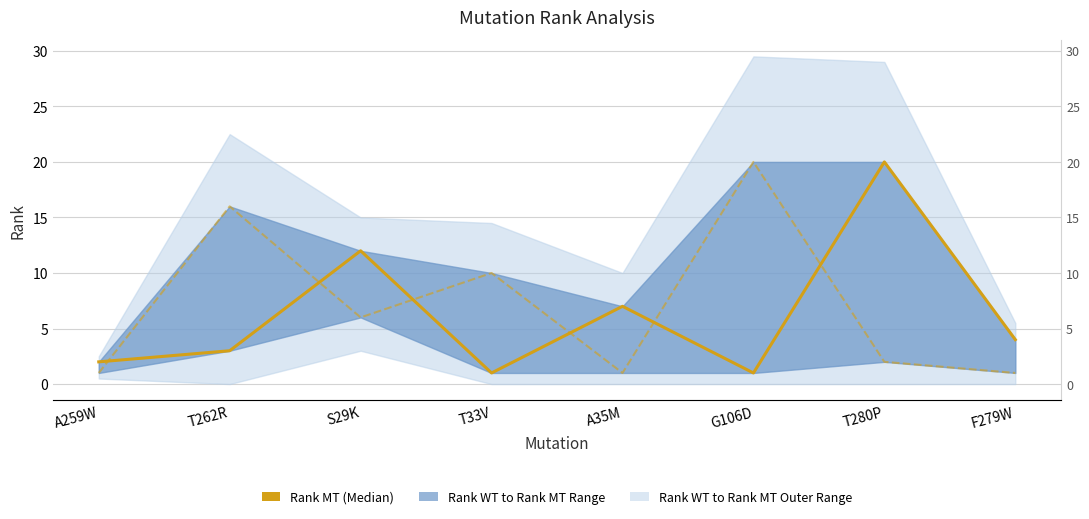

True or false: Rank WT and Rank MT (Median) cross at least once.

True